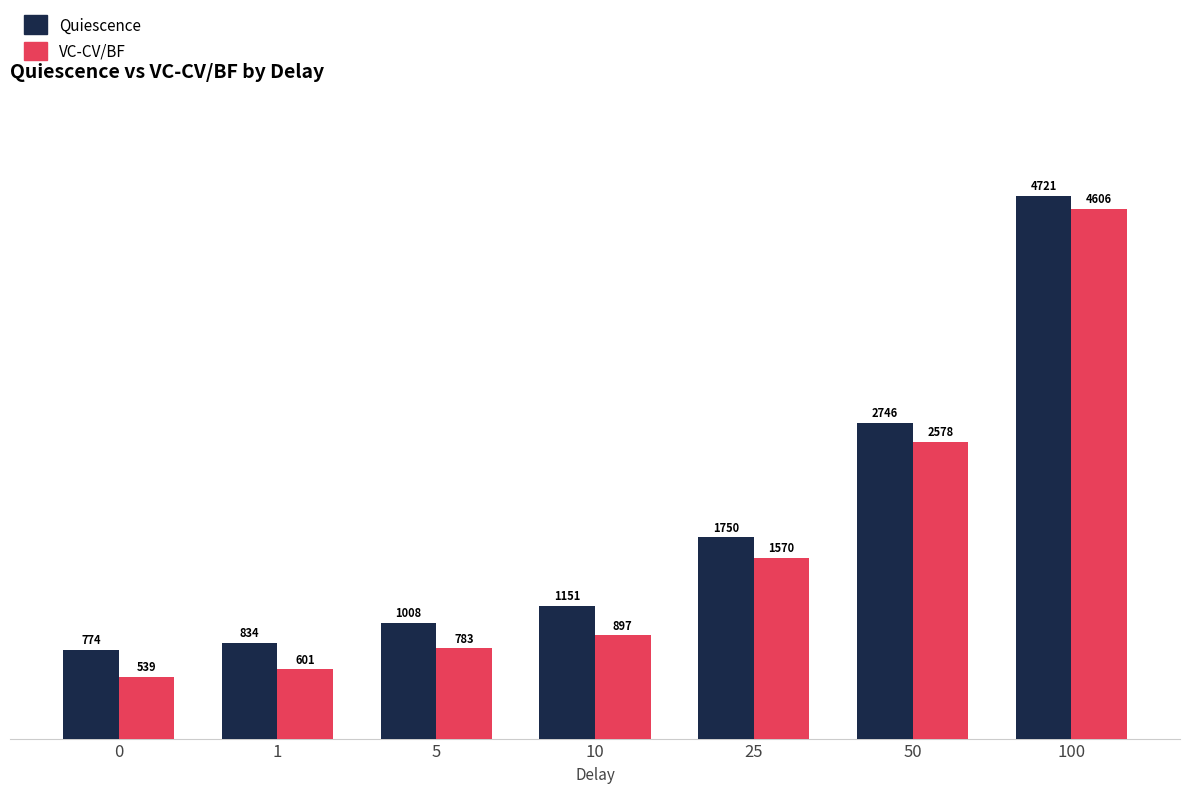

How many bars are there in total?

14